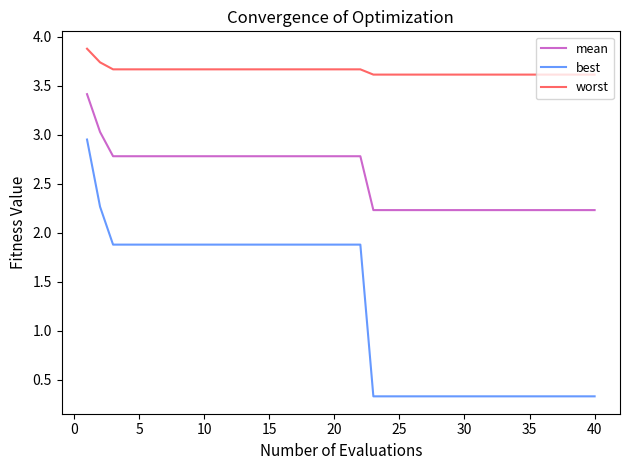

Which series has the largest total across all categories?

worst